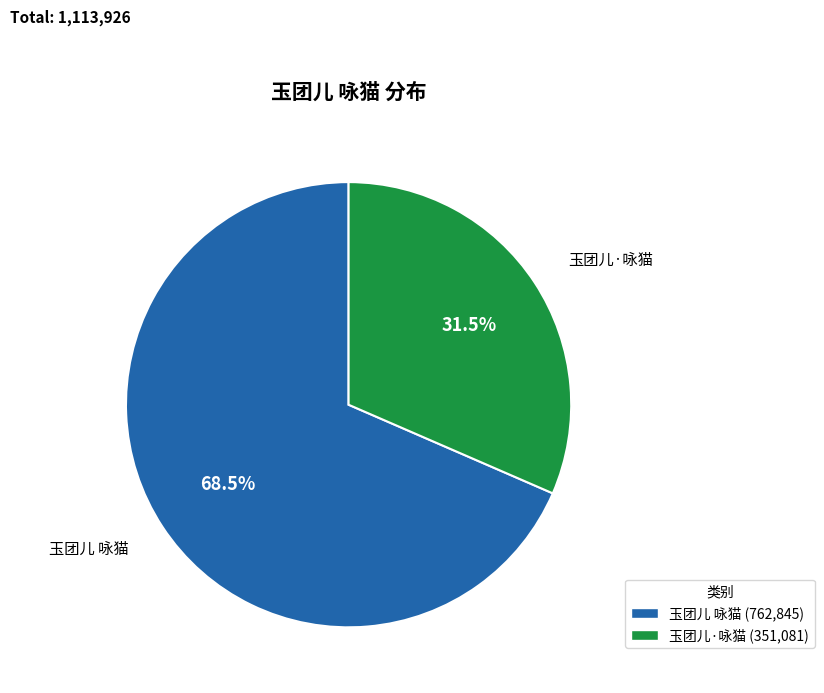

What is the largest slice in the pie chart?

玉团儿 咏猫